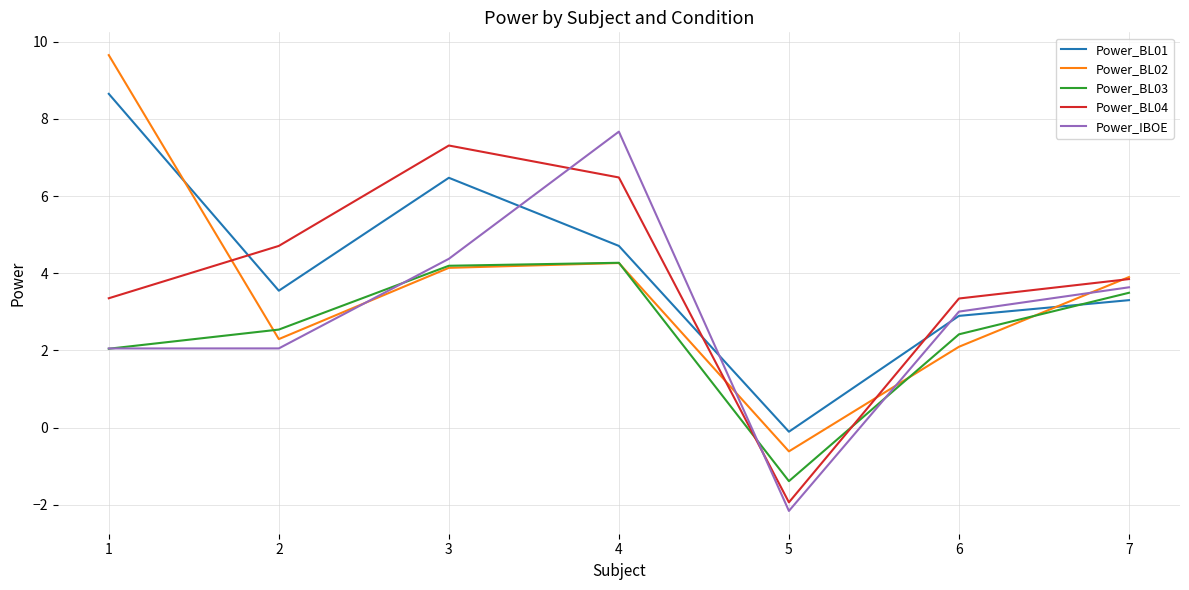

What is the total value across all series at 4?

27.4